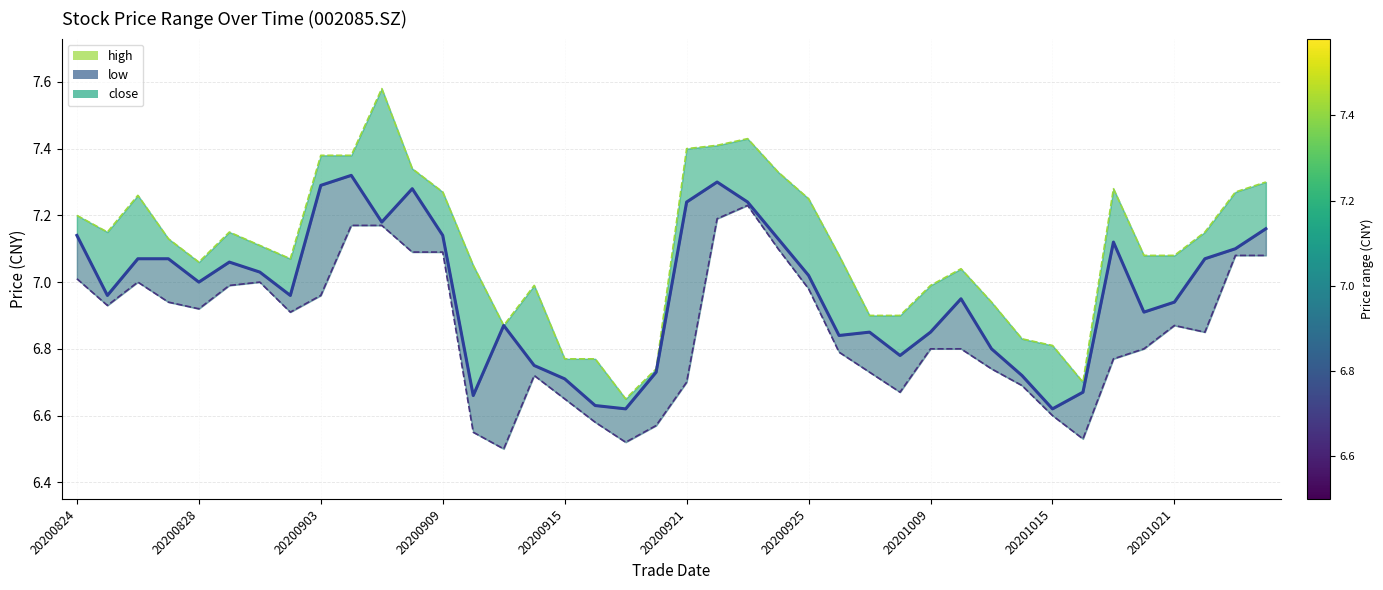

Is the value of high_line at 12 greater than the value of close_line at 27?

Yes